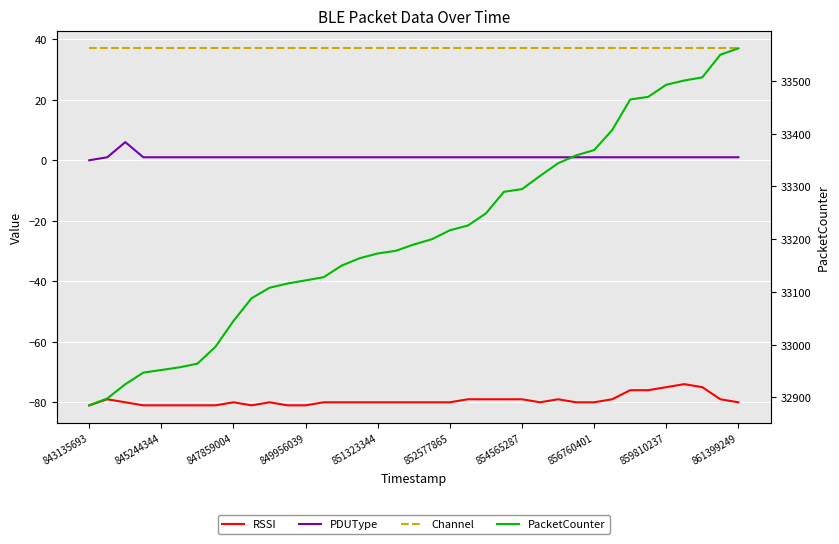

Reading left to right, extract all data points from this chart.

RSSI: -81	-79	-80	-81	-81	-81	-81	-81	-80	-81	-80	-81	-81	-80	-80	-80	-80	-80	-80	-80	-80	-79	-79	-79	-79	-80	-79	-80	-80	-79	-76	-76	-75	-74	-75	-79	-80
PDUType: 0	1	6	1	1	1	1	1	1	1	1	1	1	1	1	1	1	1	1	1	1	1	1	1	1	1	1	1	1	1	1	1	1	1	1	1	1
Channel: 37	37	37	37	37	37	37	37	37	37	37	37	37	37	37	37	37	37	37	37	37	37	37	37	37	37	37	37	37	37	37	37	37	37	37	37	37
PacketCounter: 32885	32898	32925	32947	32952	32957	32964	32996	33045	33088	33108	33116	33122	33128	33150	33164	33173	33178	33190	33200	33217	33226	33249	33290	33295	33320	33344	33359	33369	33407	33465	33470	33493	33501	33507	33550	33562